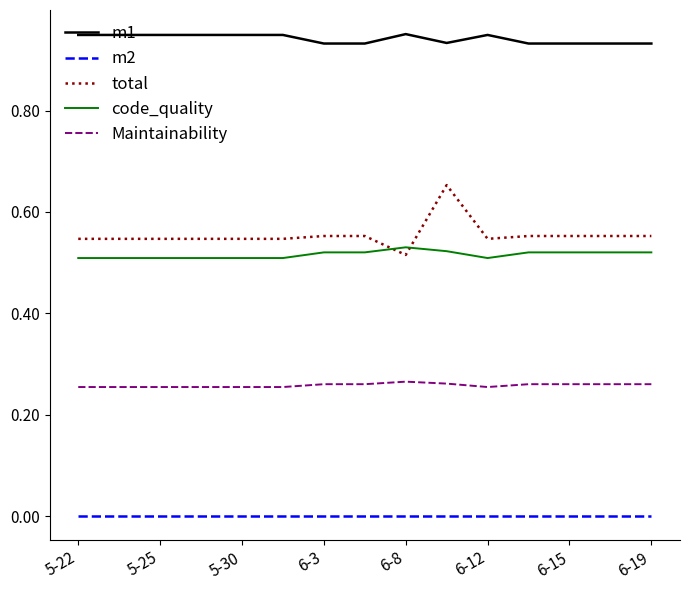

List the series in order of their peak value, lowest first.

m2, Maintainability, code_quality, total, m1